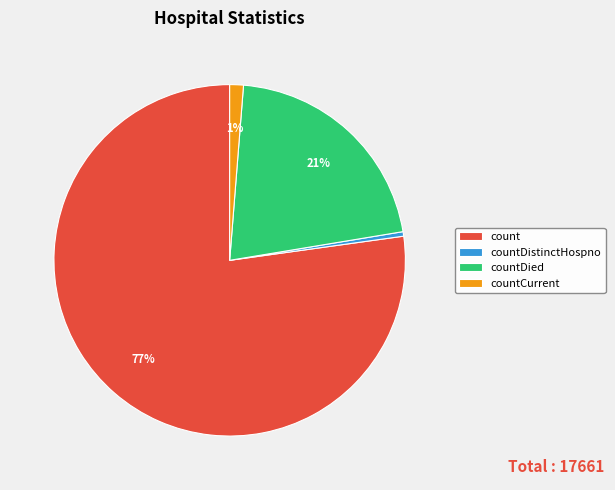

To the nearest percent, what portion does countCurrent represent?

1%